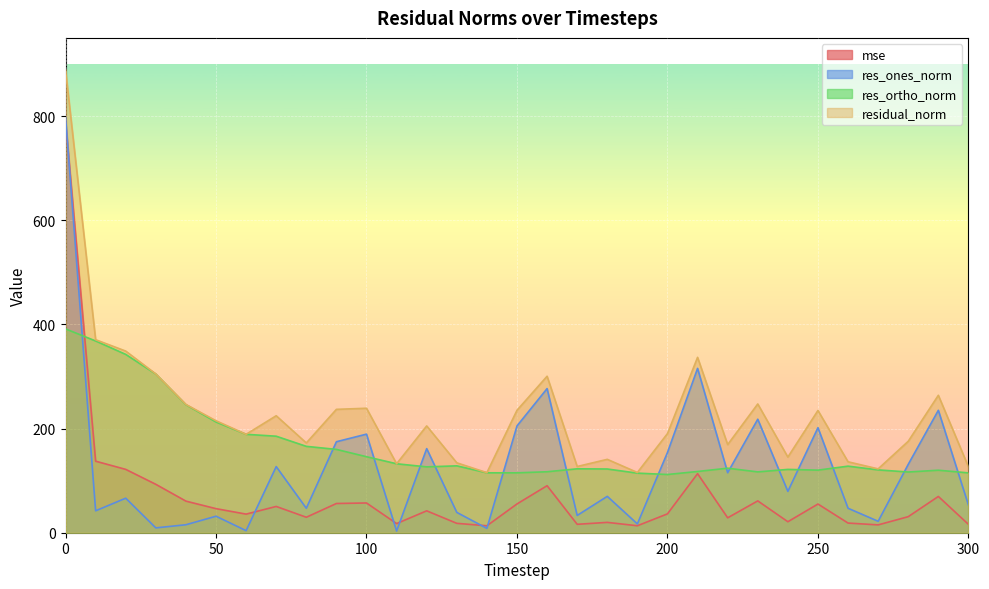

Does the chart display data point markers on the line(s)?

No